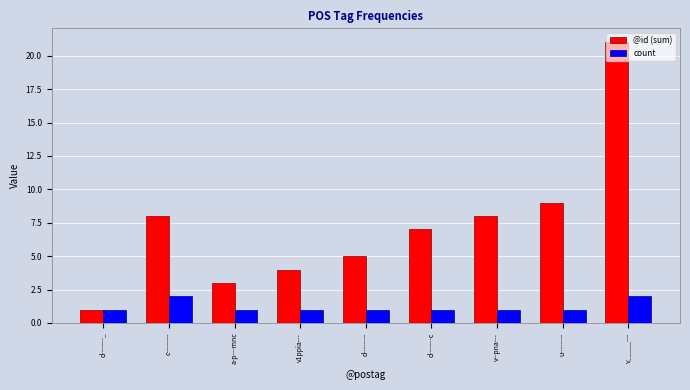

What is the average value of the @id (sum) series?

7